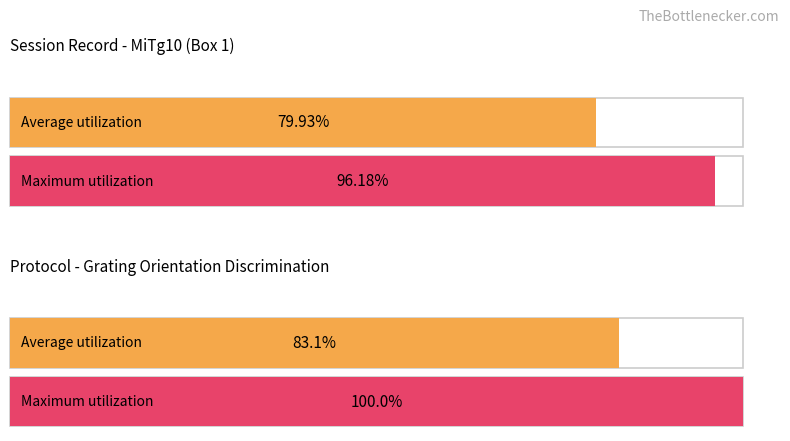

Is it true that hz6_060 equals 117 at 6?

False